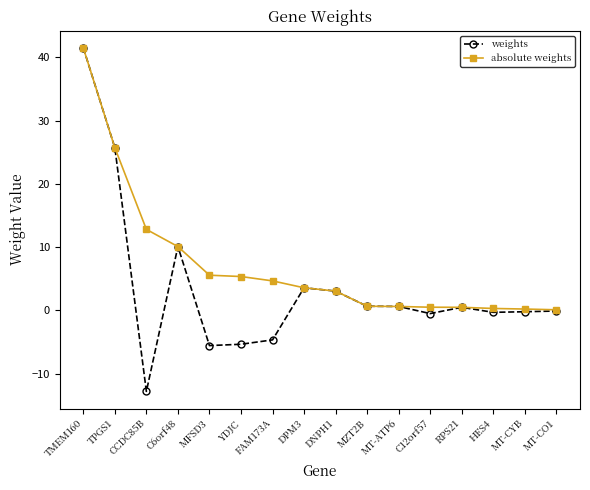

What position from the left is MFSD3?

5